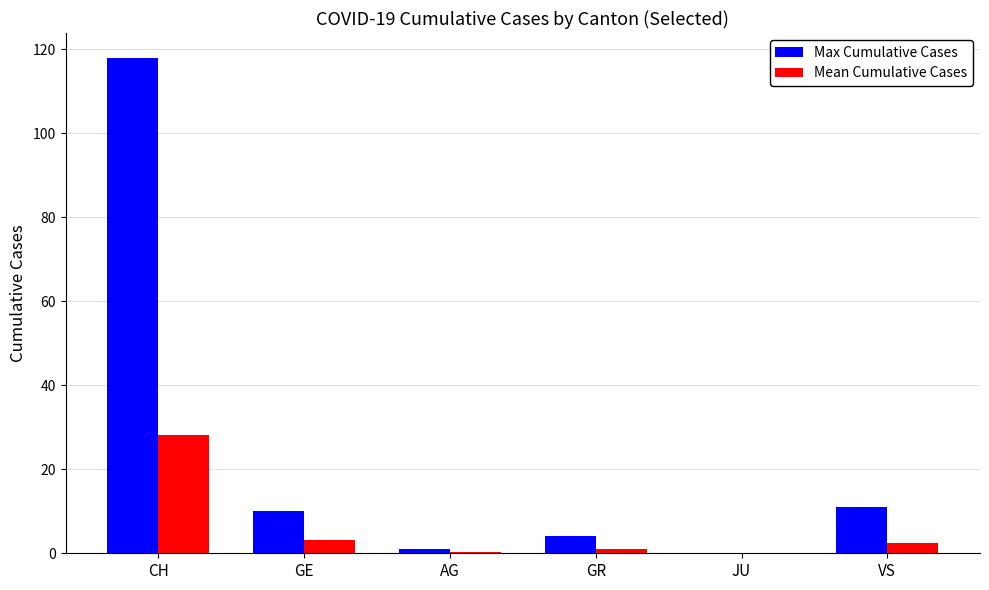

Does the chart contain stacked bars?

No